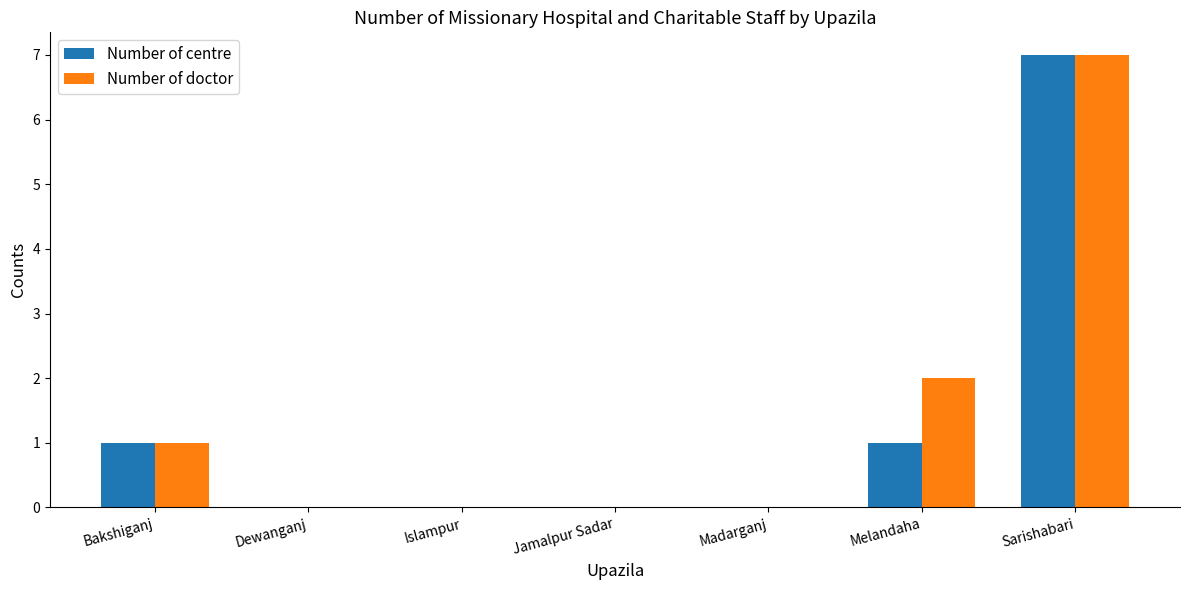

What is the sum of all Number of centre values?

9